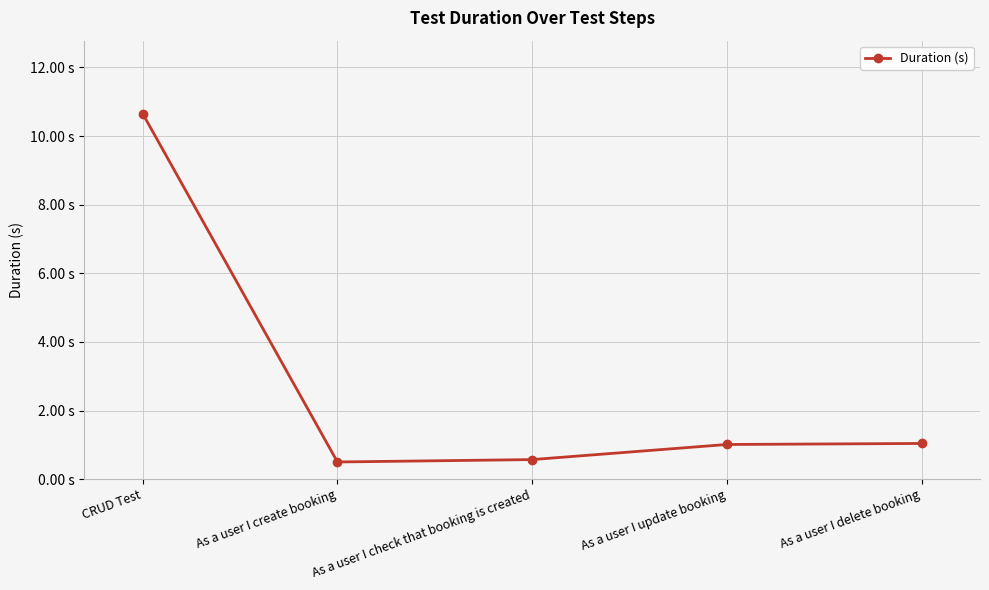

True or false: the data has more than 1 interior local peaks.

False